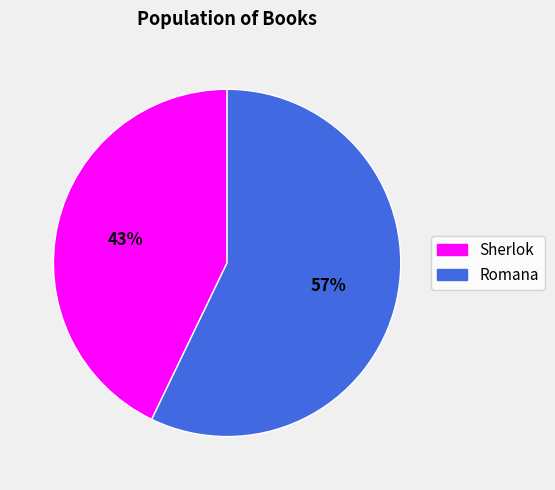

Is there a majority slice in this chart?

Yes